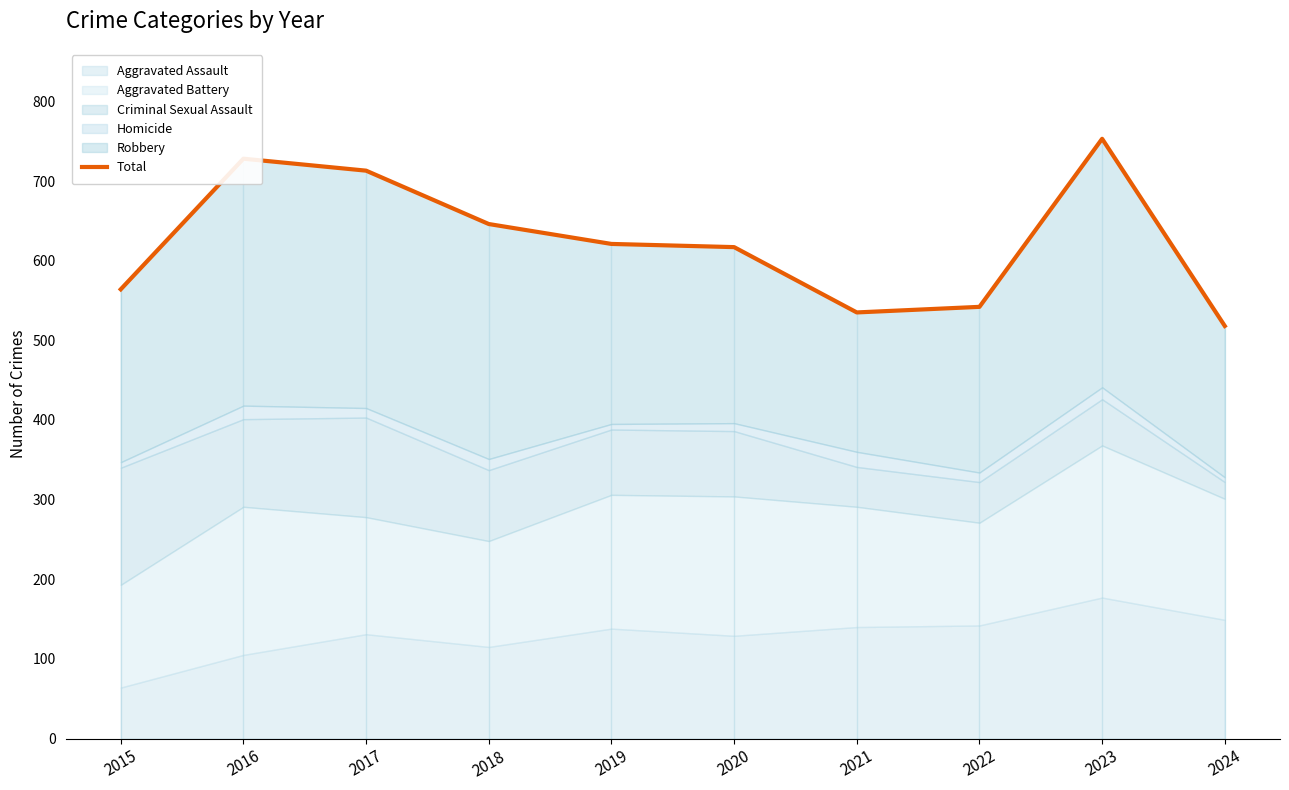

Where does the data first go above 621?

2016